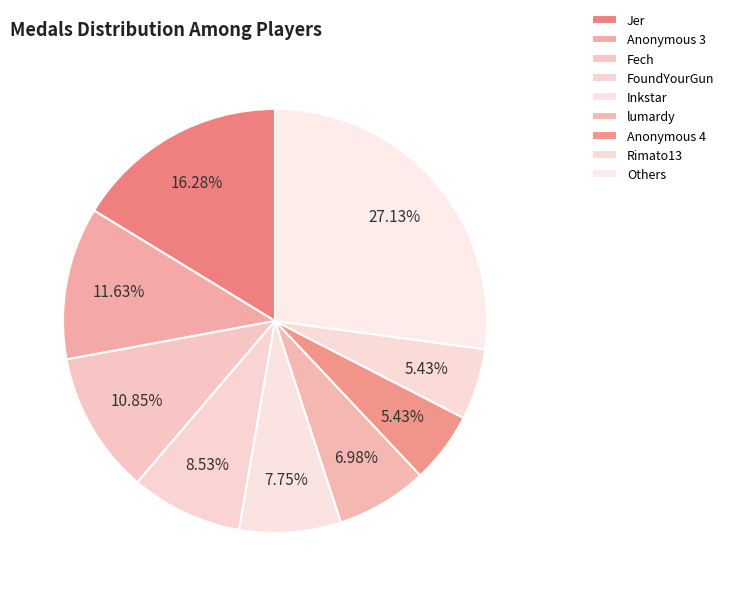

Count the number of slices in the pie.

9